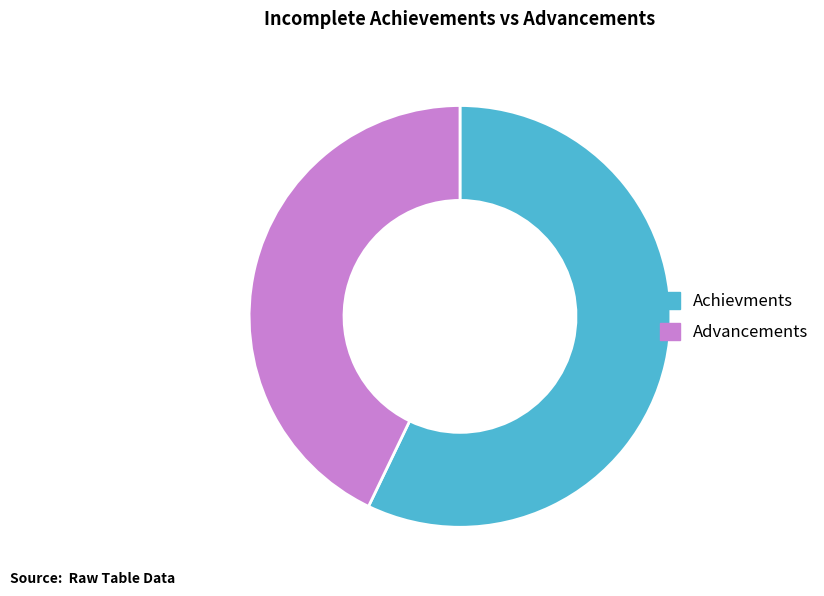

How many segments does this pie chart have?

2